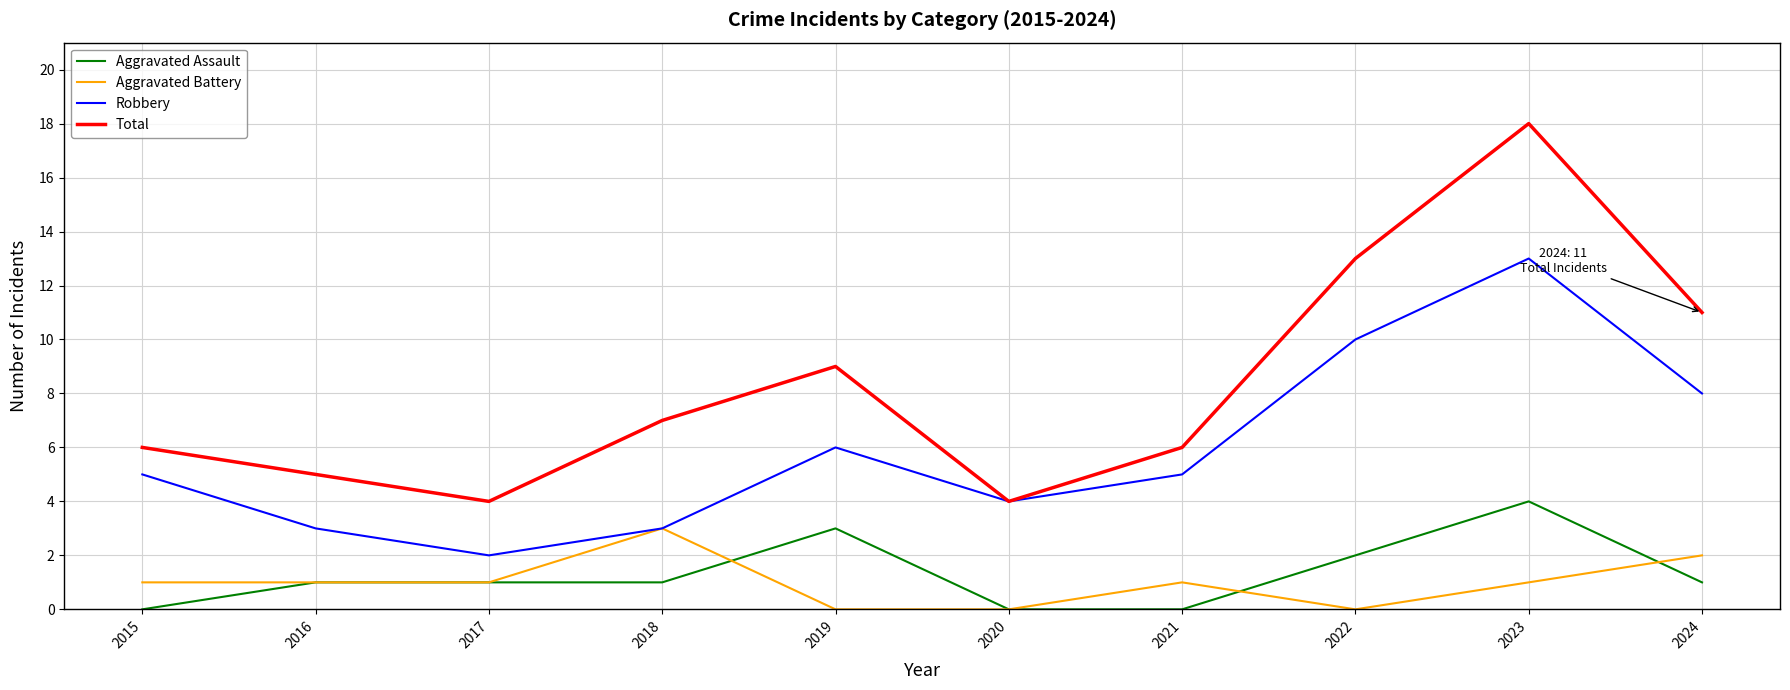

True or false: Robbery and Aggravated Assault cross at least once.

False